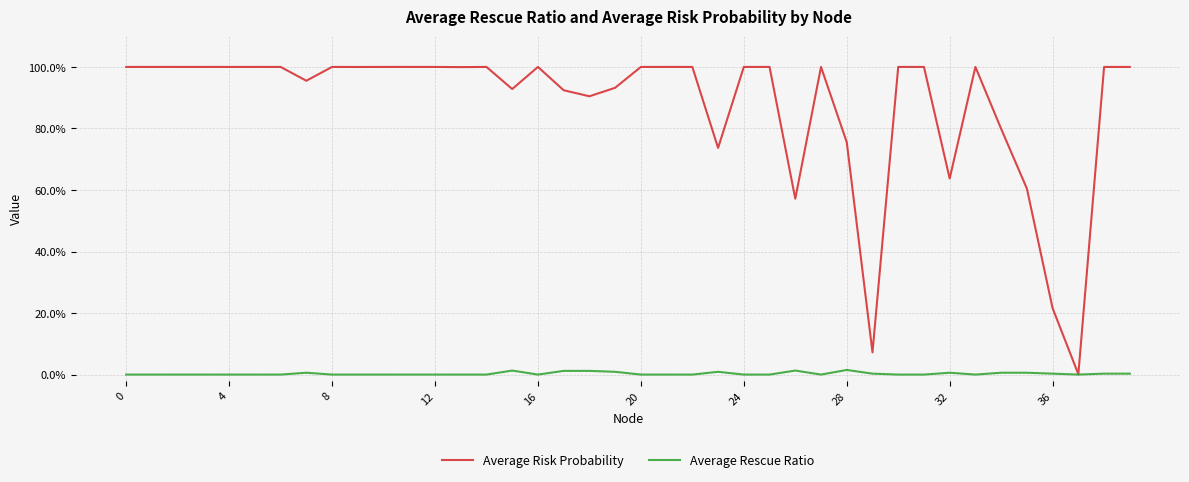

Which series has the largest range (max minus min)?

Average Risk Probability